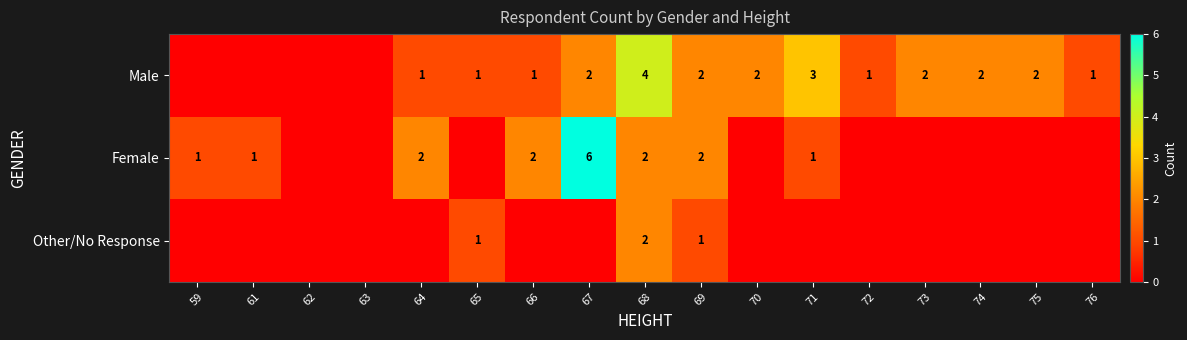

What is the total value across all series at 69?

5